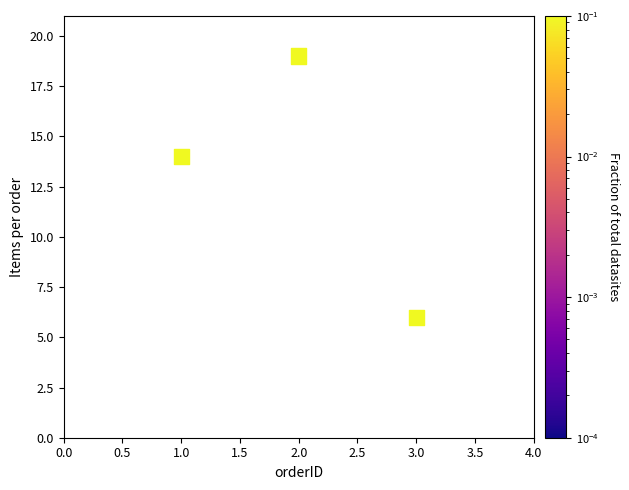

What Y value in the scatter plot is closest to 12?

14